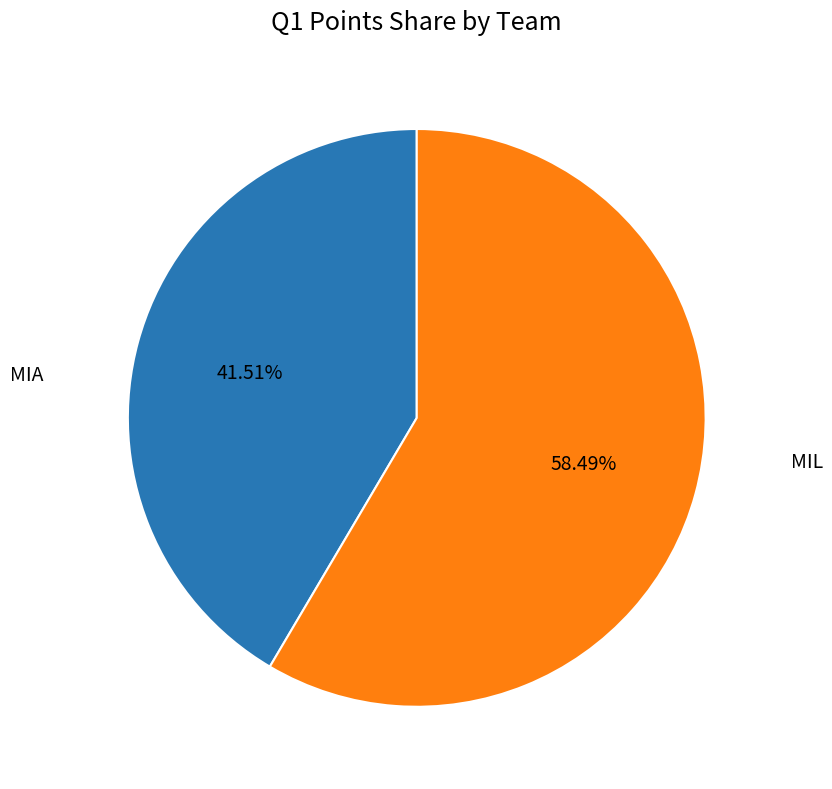

To the nearest percent, what is the average slice percentage?

50%